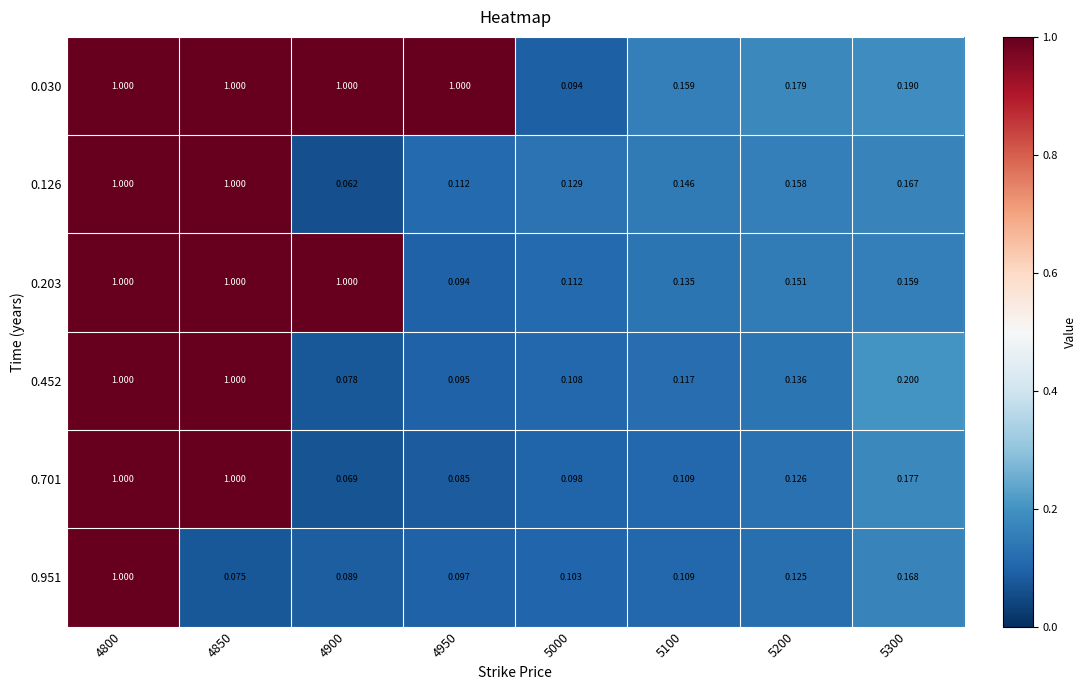

Is the value of 0.951 at 4950 greater than the value of 0.701 at 5000?

No